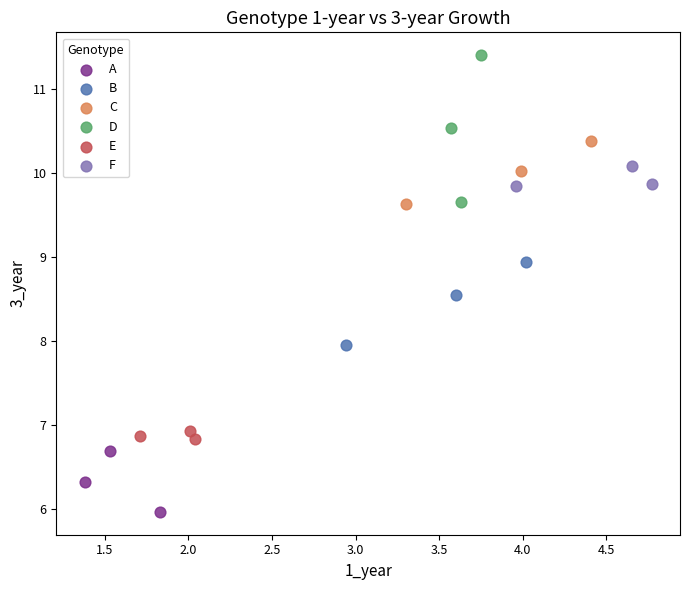

Which series contains the lowest Y value?

A